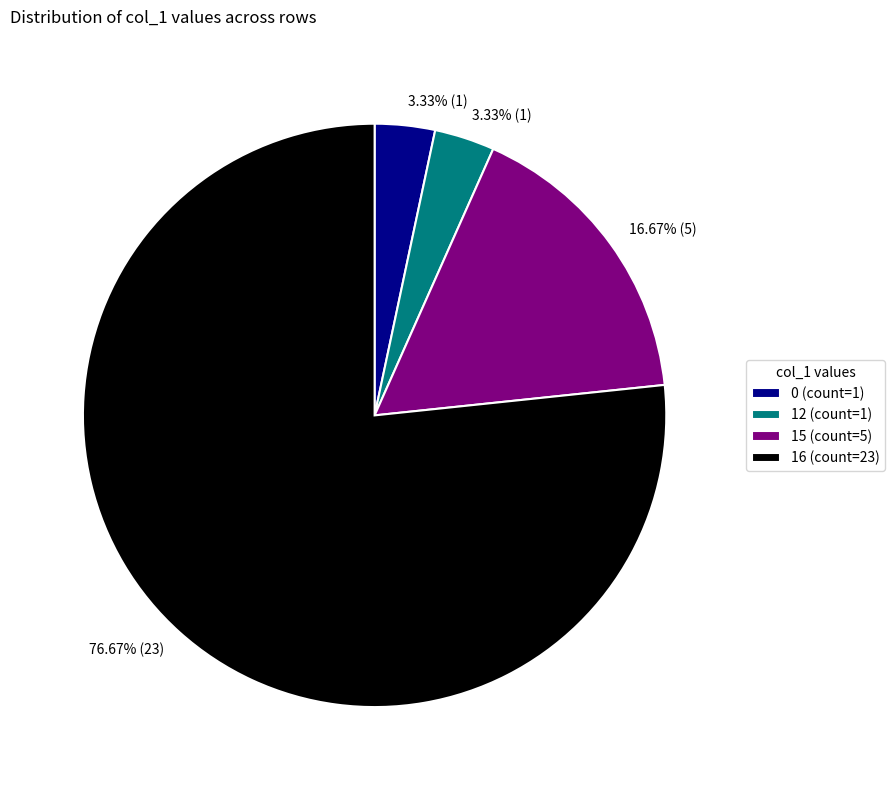

How many segments does this pie chart have?

4